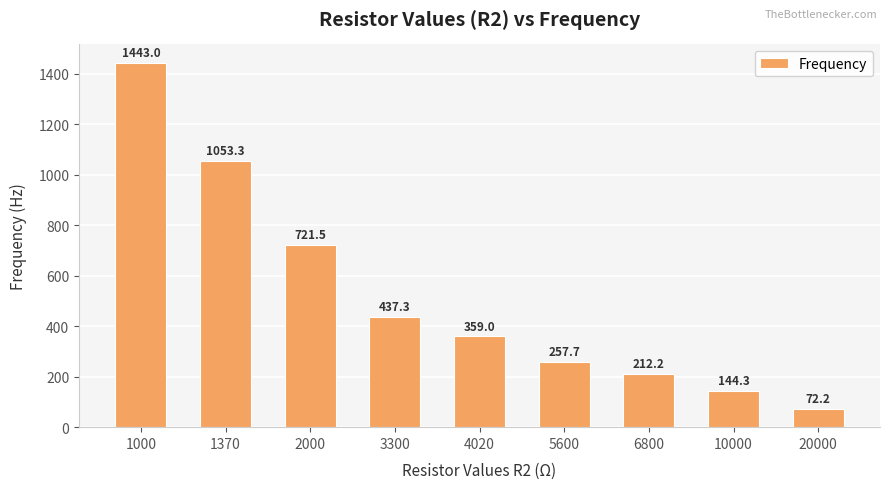

List the labels in order of value, largest first.

1000, 1370, 2000, 3300, 4020, 5600, 6800, 10000, 20000